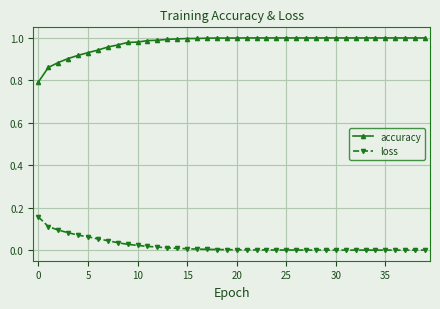

What is the sum of all accuracy values?

39.1